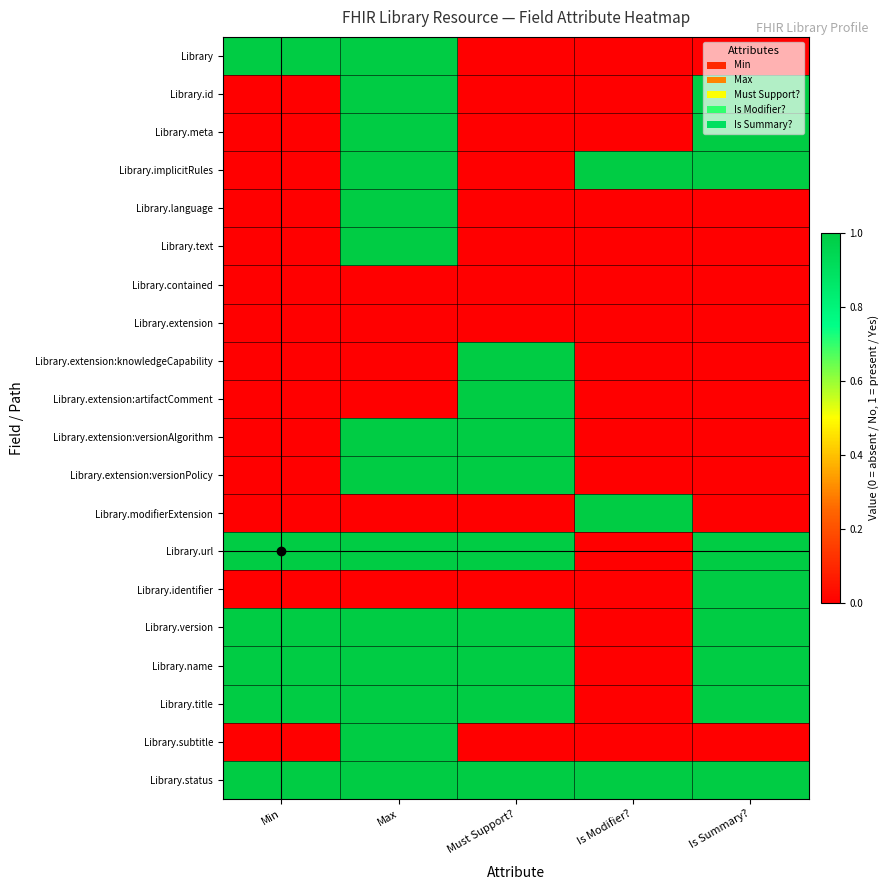

Reading right to left, what are all the values shown in this chart?

Library: Is Summary?=0	Is Modifier?=0	Must Support?=0	Max=1	Min=1
Library.id: Is Summary?=1	Is Modifier?=0	Must Support?=0	Max=1	Min=0
Library.meta: Is Summary?=1	Is Modifier?=0	Must Support?=0	Max=1	Min=0
Library.implicitRules: Is Summary?=1	Is Modifier?=1	Must Support?=0	Max=1	Min=0
Library.language: Is Summary?=0	Is Modifier?=0	Must Support?=0	Max=1	Min=0
Library.text: Is Summary?=0	Is Modifier?=0	Must Support?=0	Max=1	Min=0
Library.contained: Is Summary?=0	Is Modifier?=0	Must Support?=0	Max=0	Min=0
Library.extension: Is Summary?=0	Is Modifier?=0	Must Support?=0	Max=0	Min=0
Library.extension:knowledgeCapability: Is Summary?=0	Is Modifier?=0	Must Support?=1	Max=0	Min=0
Library.extension:artifactComment: Is Summary?=0	Is Modifier?=0	Must Support?=1	Max=0	Min=0
Library.extension:versionAlgorithm: Is Summary?=0	Is Modifier?=0	Must Support?=1	Max=1	Min=0
Library.extension:versionPolicy: Is Summary?=0	Is Modifier?=0	Must Support?=1	Max=1	Min=0
Library.modifierExtension: Is Summary?=0	Is Modifier?=1	Must Support?=0	Max=0	Min=0
Library.url: Is Summary?=1	Is Modifier?=0	Must Support?=1	Max=1	Min=1
Library.identifier: Is Summary?=1	Is Modifier?=0	Must Support?=0	Max=0	Min=0
Library.version: Is Summary?=1	Is Modifier?=0	Must Support?=1	Max=1	Min=1
Library.name: Is Summary?=1	Is Modifier?=0	Must Support?=1	Max=1	Min=1
Library.title: Is Summary?=1	Is Modifier?=0	Must Support?=1	Max=1	Min=1
Library.subtitle: Is Summary?=0	Is Modifier?=0	Must Support?=0	Max=1	Min=0
Library.status: Is Summary?=1	Is Modifier?=1	Must Support?=1	Max=1	Min=1